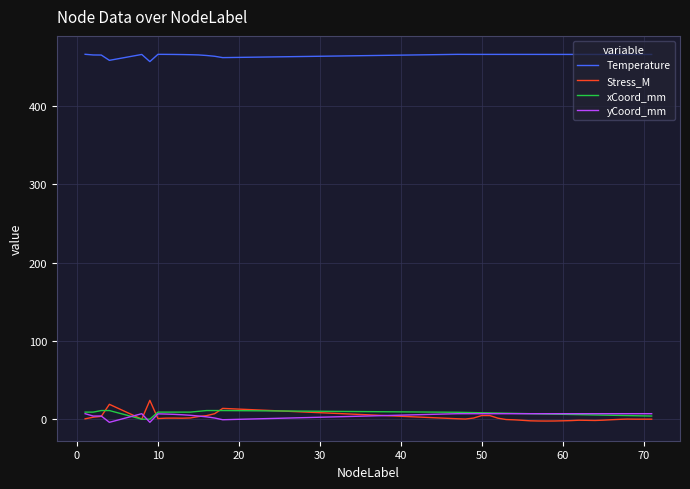

What is the maximum value shown in the chart?

466.1